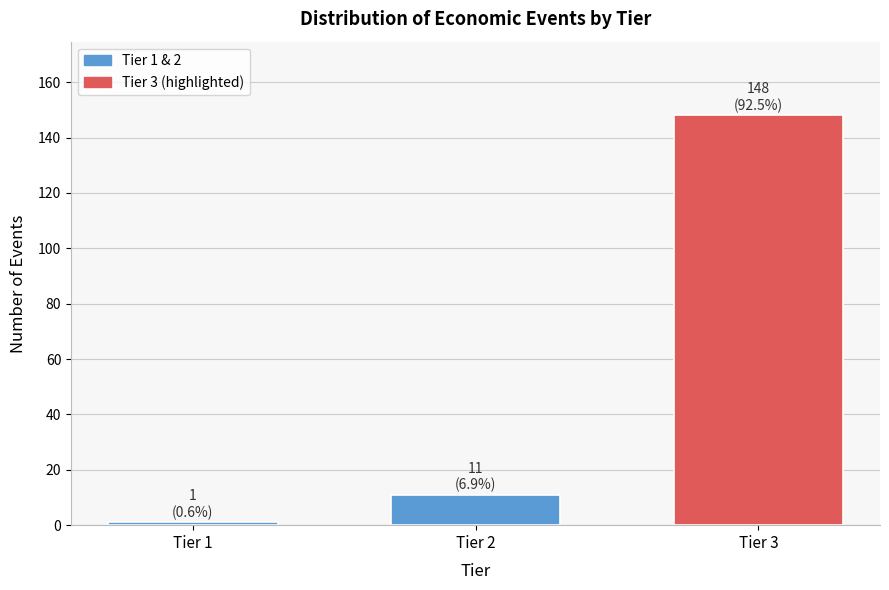

Reading left to right, what are all the values shown in this chart?

1	11	148